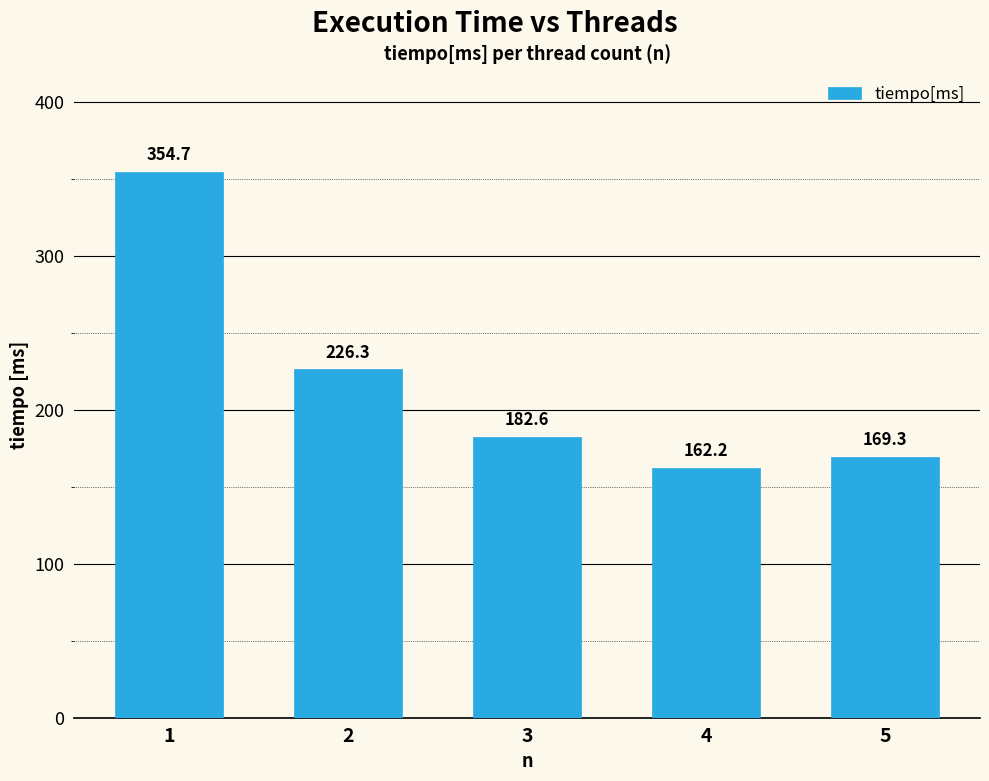

At which label is the value closest to 258?

2